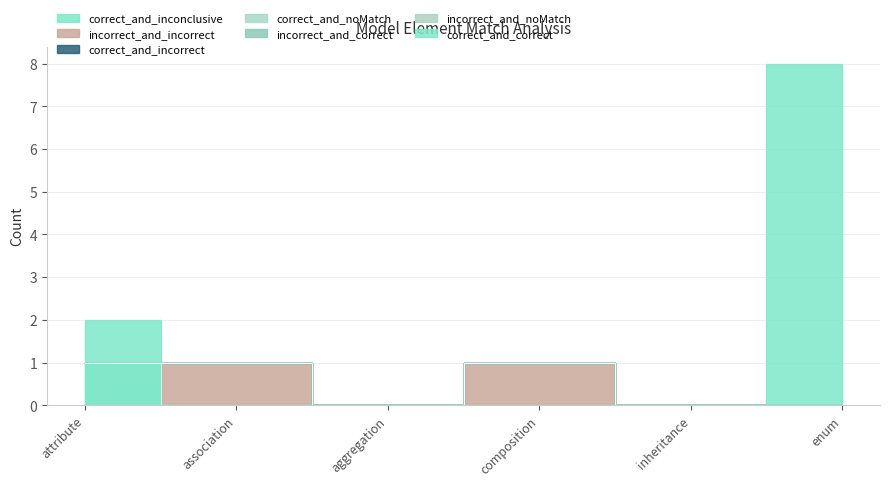

What is the total value across all series at composition?

1